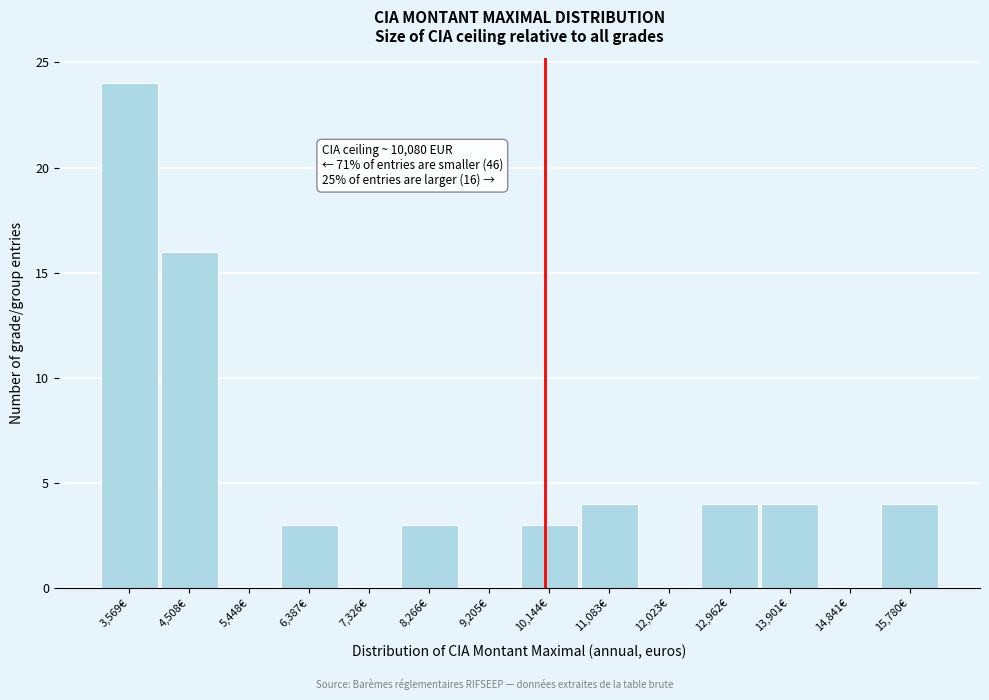

Over which range of the x-axis is the bar tallest?

3100 to 4000